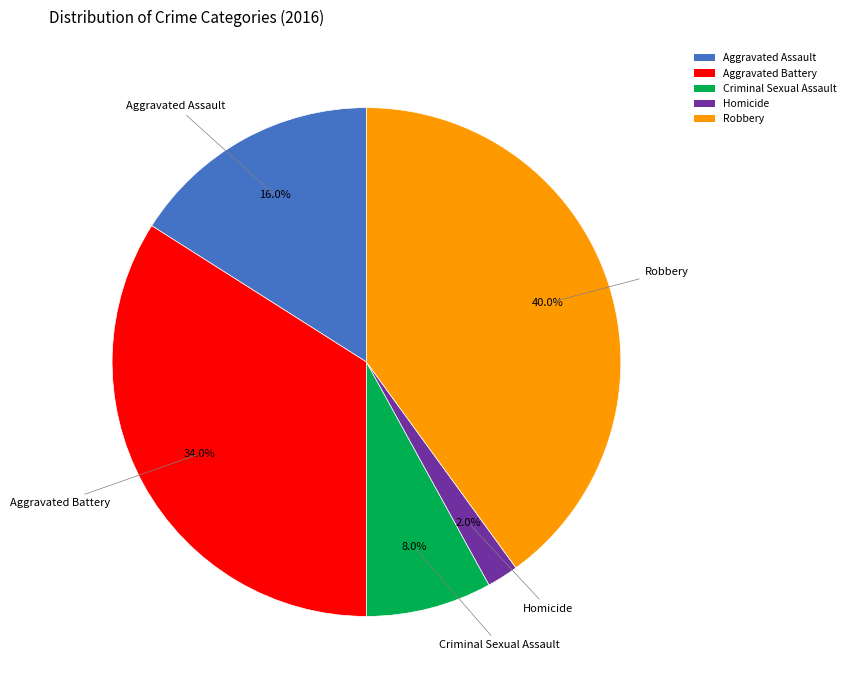

Between Homicide and Aggravated Battery, which is larger?

Aggravated Battery